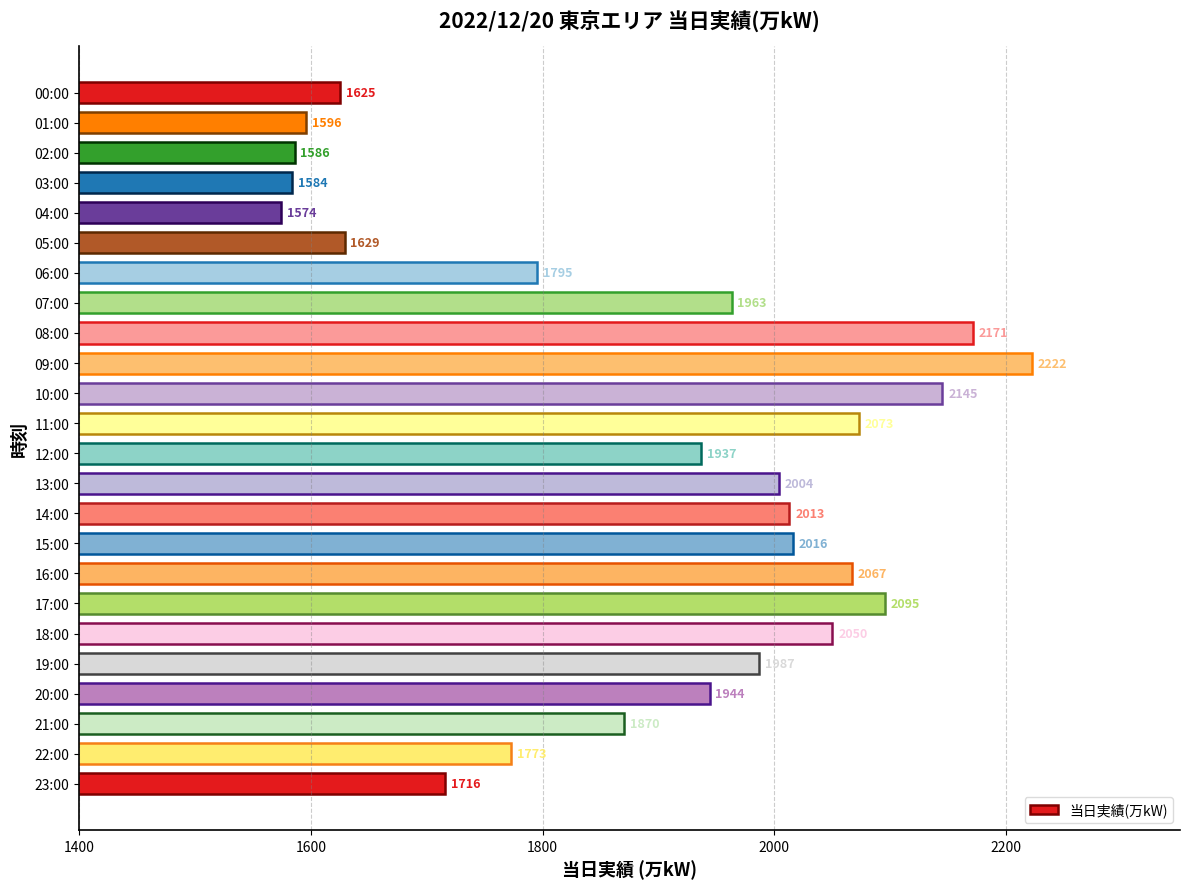

Between 13:00 and 15:00, which is larger?

15:00